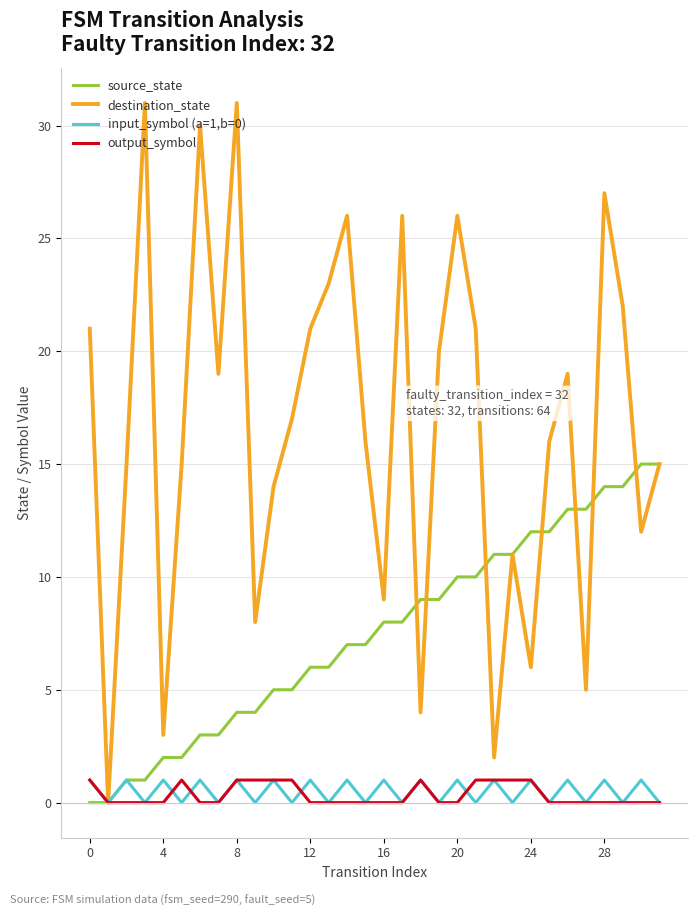

Which series has the largest total across all categories?

destination_state